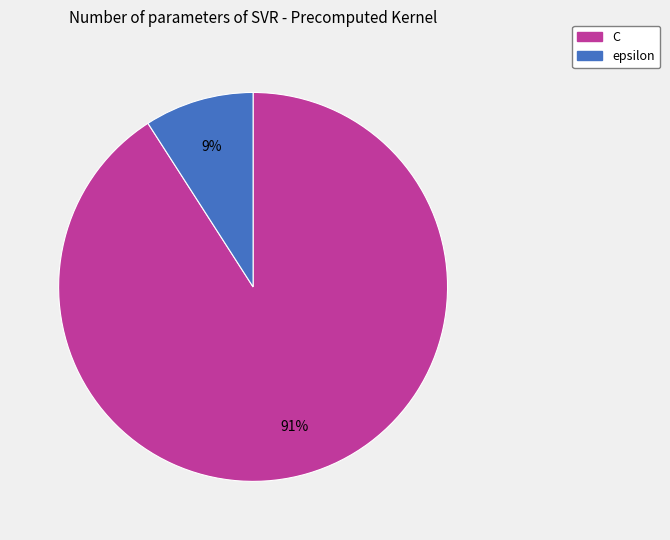

Count the number of slices in the pie.

2